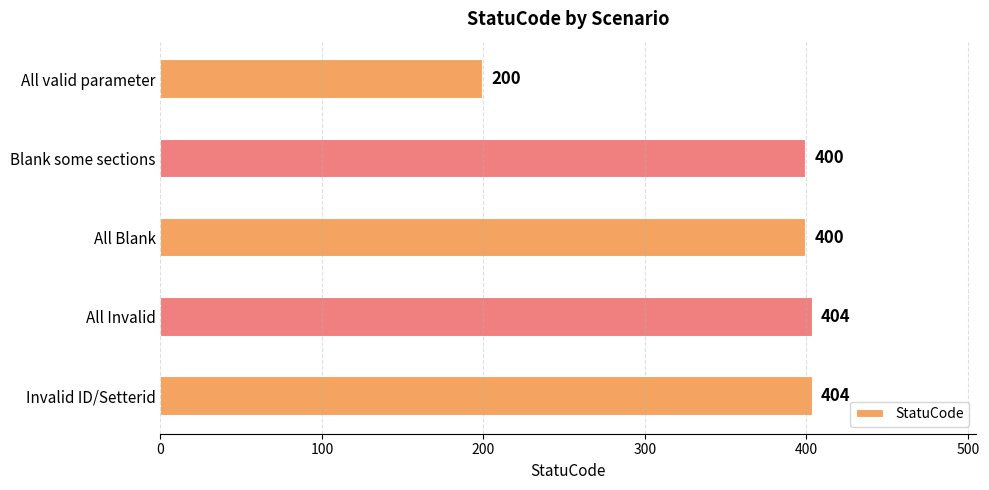

Reading top to bottom, list all the values displayed in this chart.

200	400	400	404	404